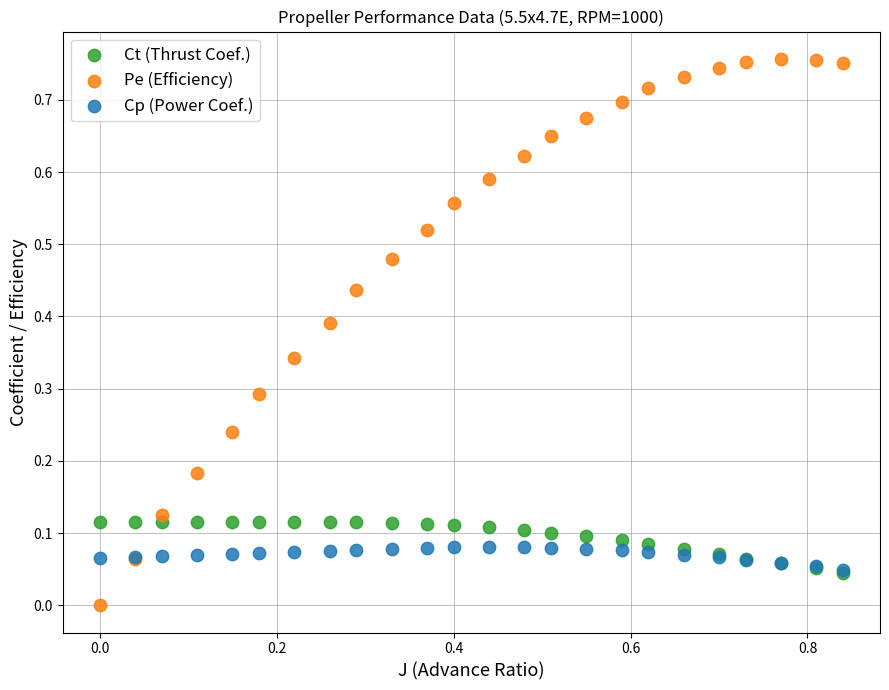

Which series reaches the minimum Y coordinate?

Pe (Efficiency)